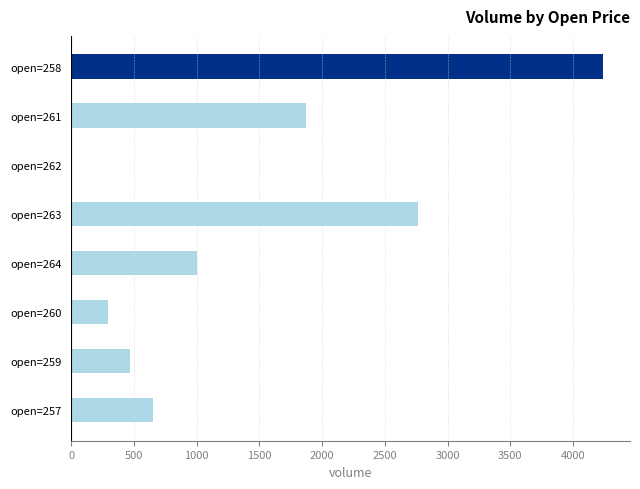

What is the change in value from open=258 to open=257?

-3591.5